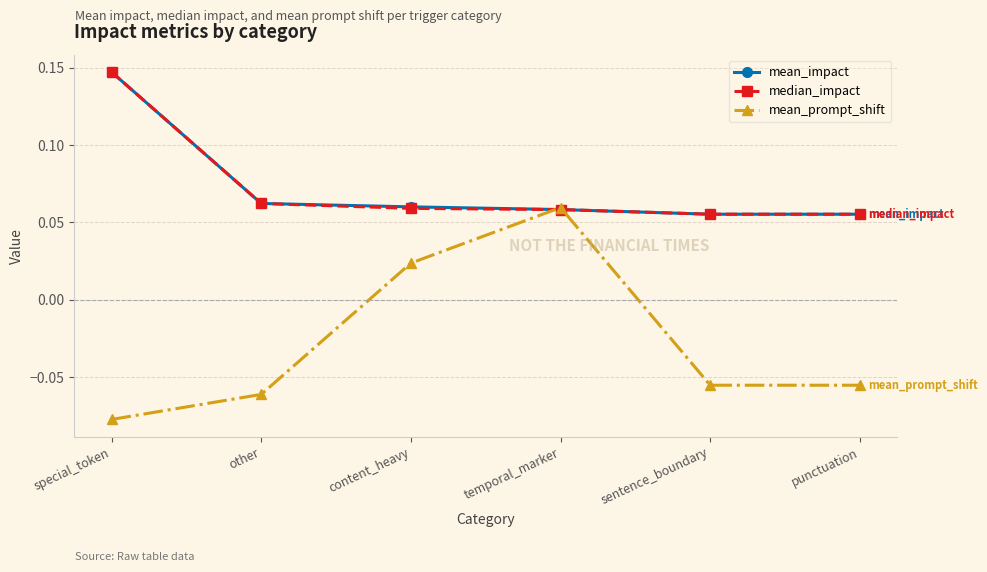

At which label does mean_prompt_shift first exceed 0?

content_heavy